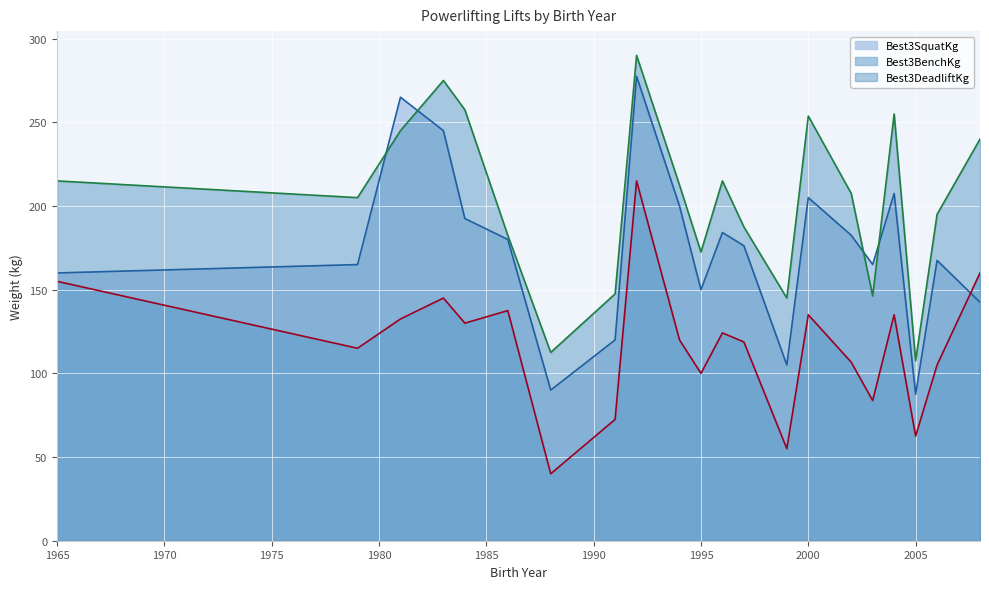

The Best3SquatKg series shows 31.6 at 1995. True or false?

False